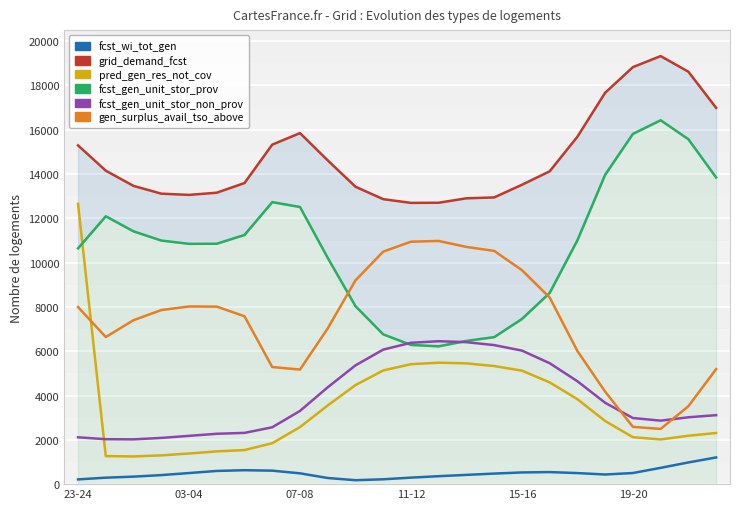

At which category does the chart reach its minimum across all series?

10